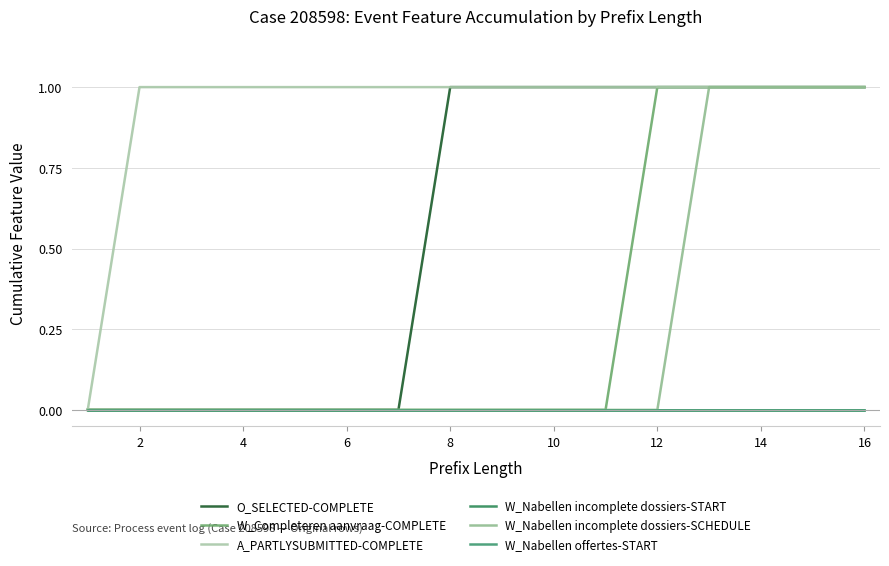

Does the chart display data point markers on the line(s)?

No